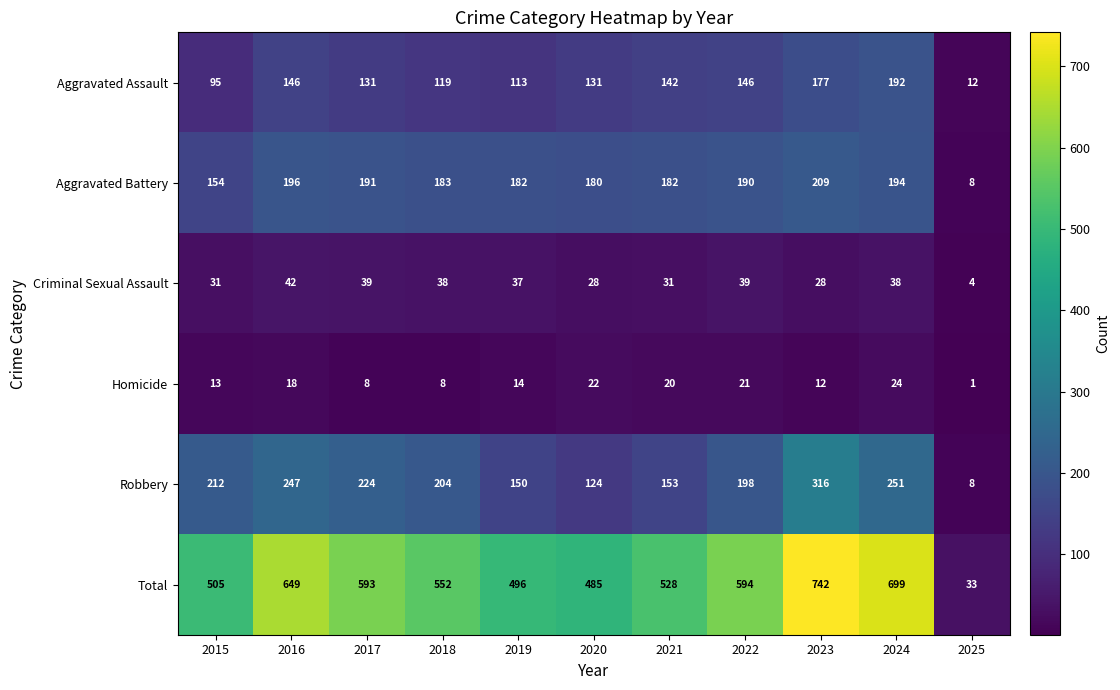

At which category is the sum across all series the highest?

2023